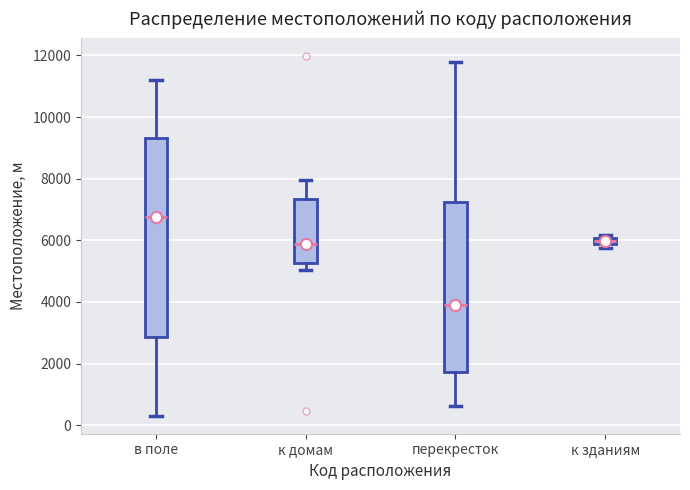

Which box has the lowest median line?

перекресток